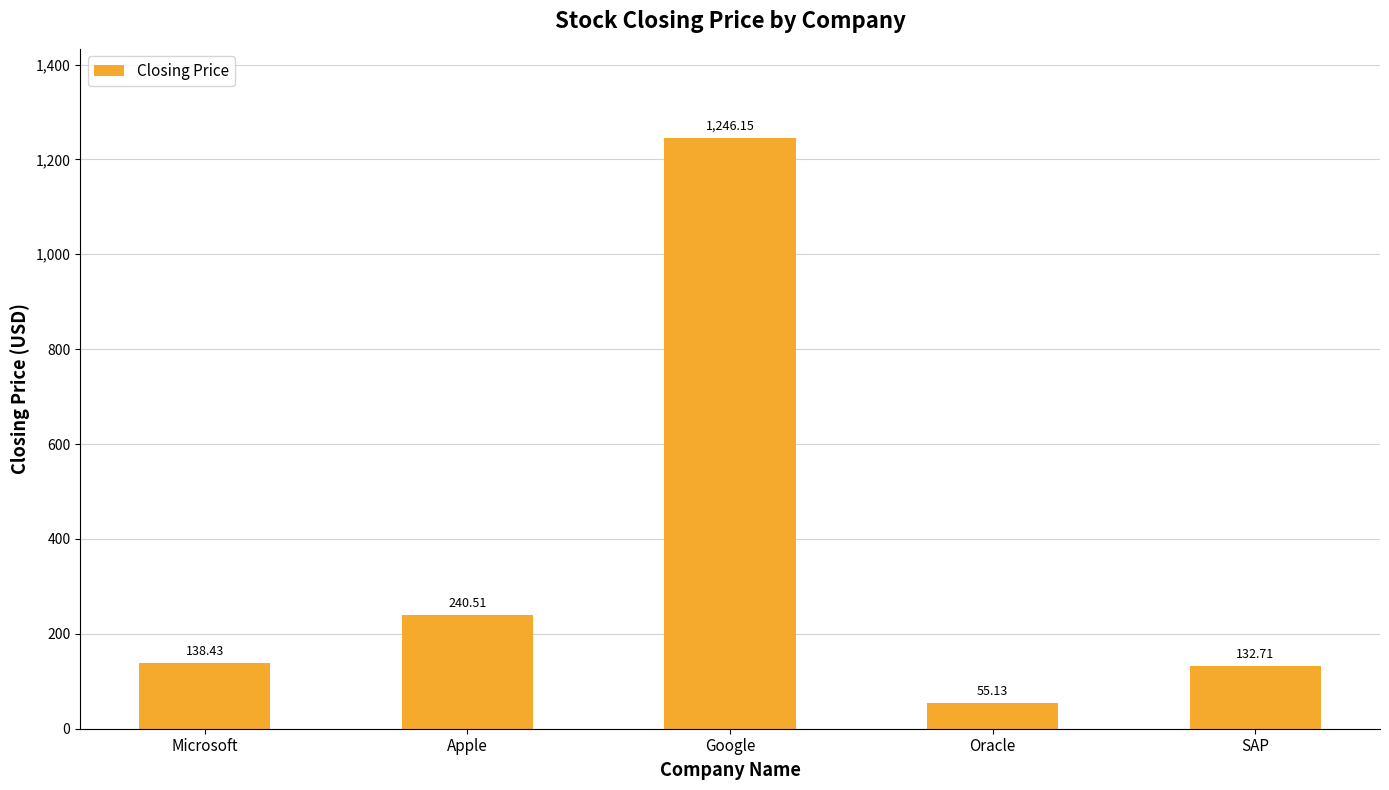

Reading left to right, extract all data points from this chart.

138.4	240.5	1246.2	55.1	132.7